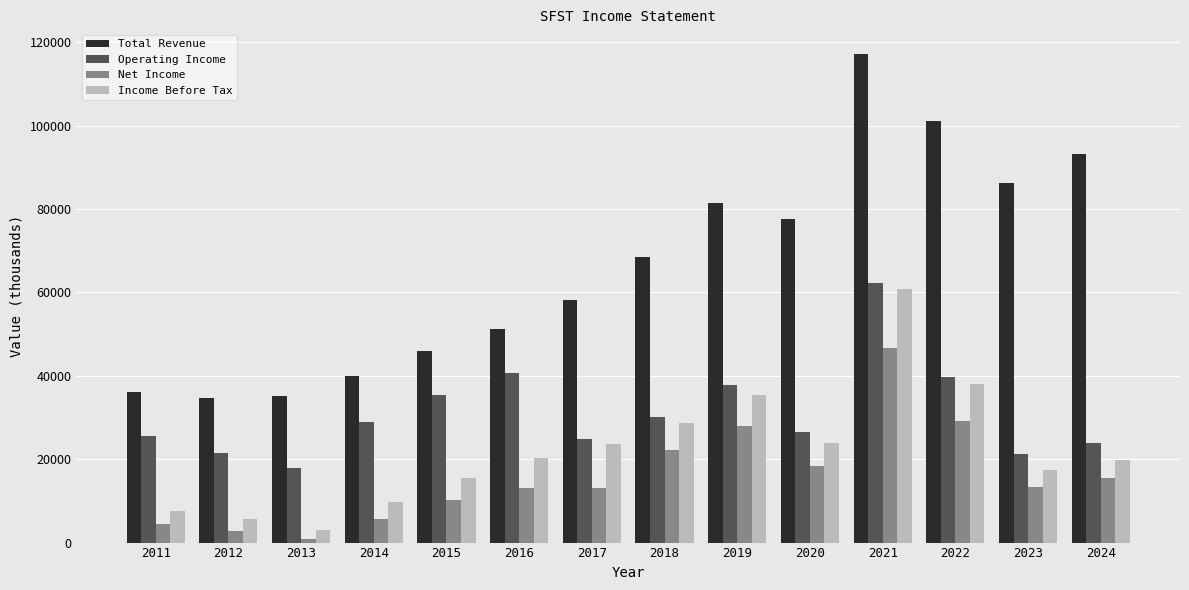

At how many categories does at least one series exceed 63035?

7